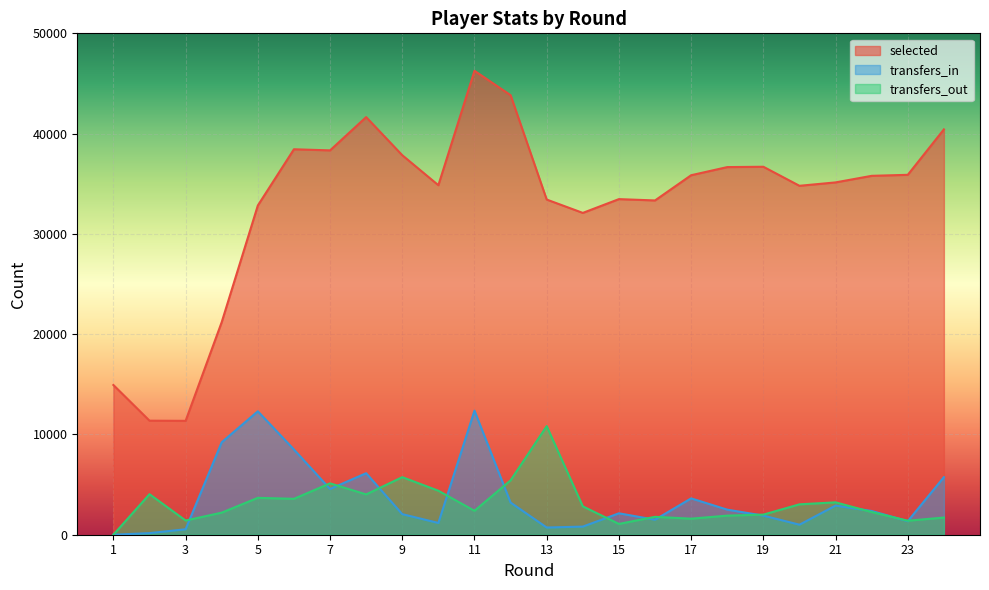

Which category has the highest value in the transfers_out series?

13